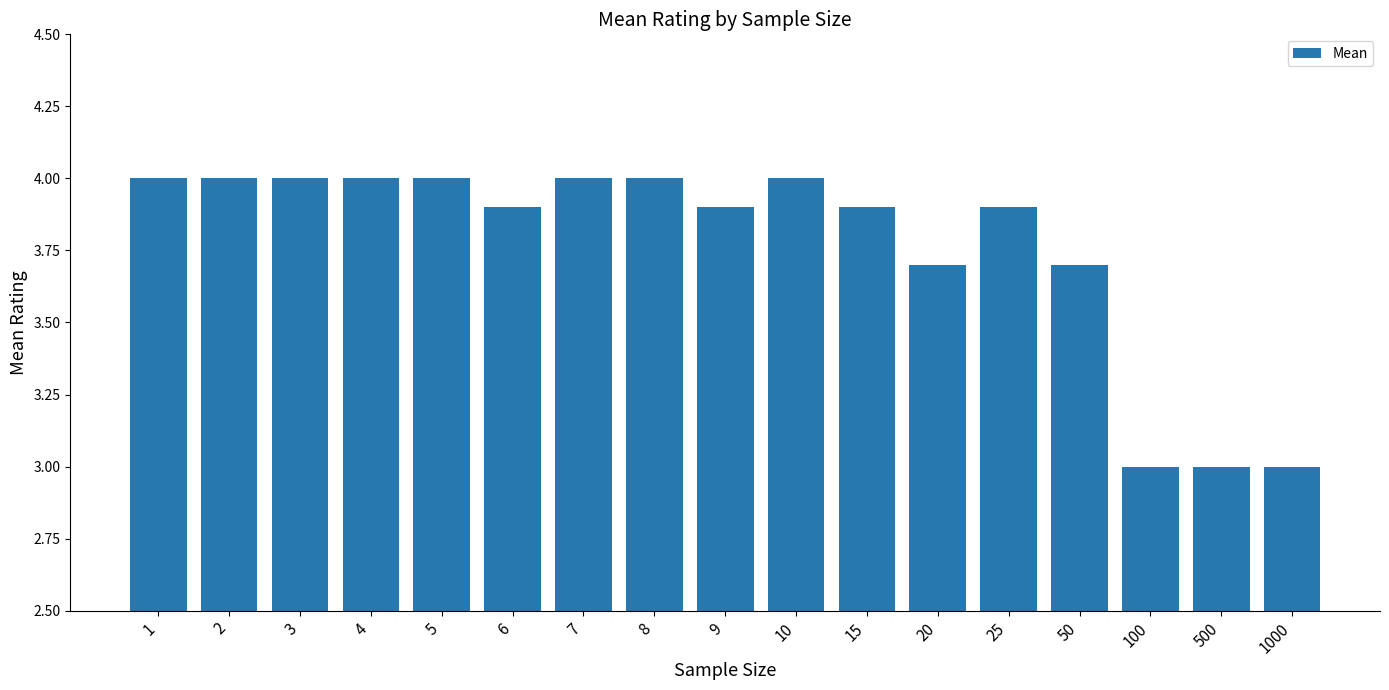

Reading left to right, list all the values displayed in this chart.

4.0	4.0	4.0	4.0	4.0	3.9	4.0	4.0	3.9	4.0	3.9	3.7	3.9	3.7	3.0	3.0	3.0